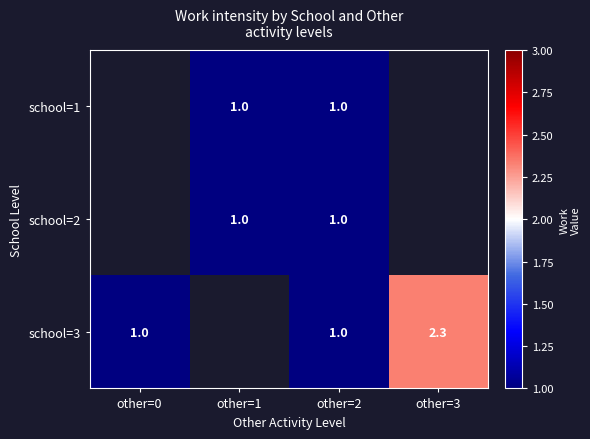

The school=3 series shows 1.5 at other=0. True or false?

False